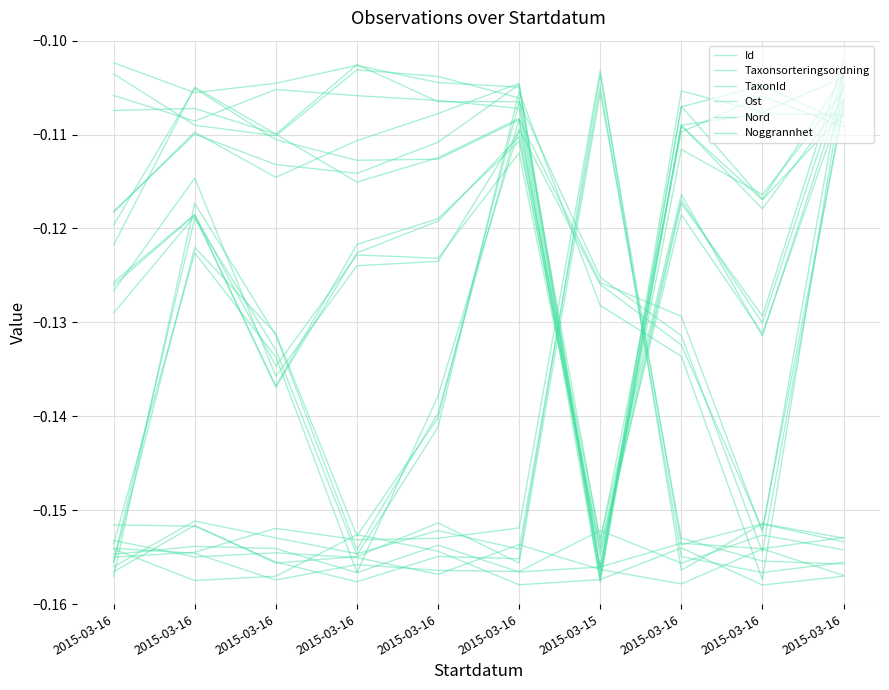

Between 2015-03-16 and 2015-03-16, which is larger?

2015-03-16